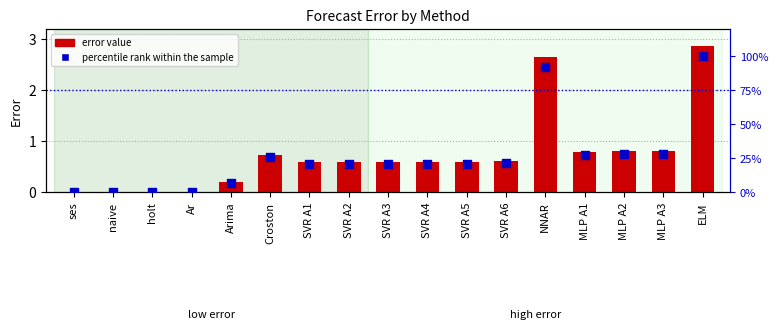

Which series contains the lowest Y value?

error value